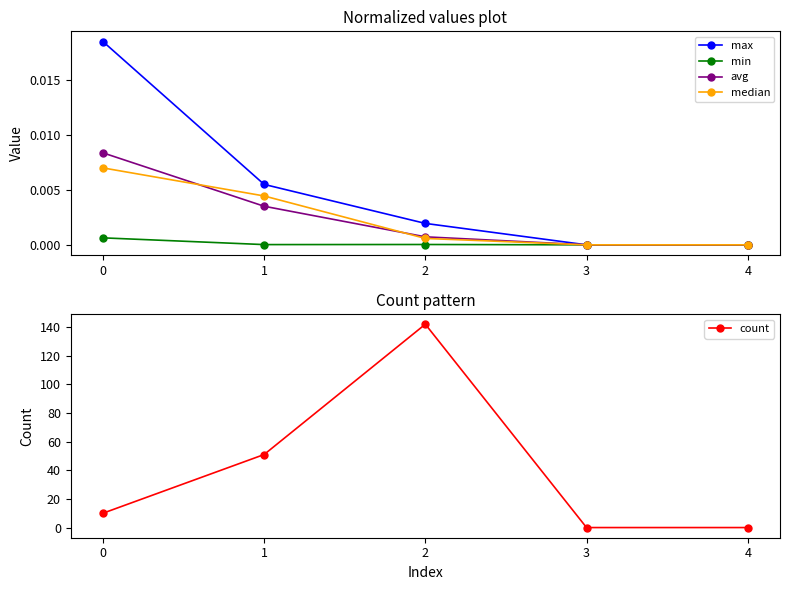

Between 1 and 4, which is larger?

1